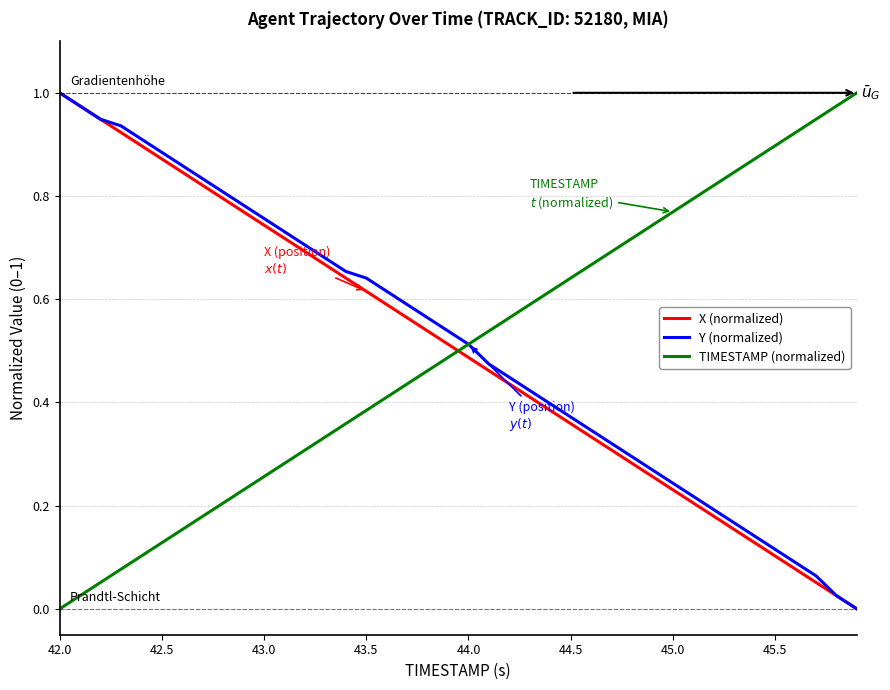

True or false: TIMESTAMP (normalized) and X (normalized) cross at least once.

True